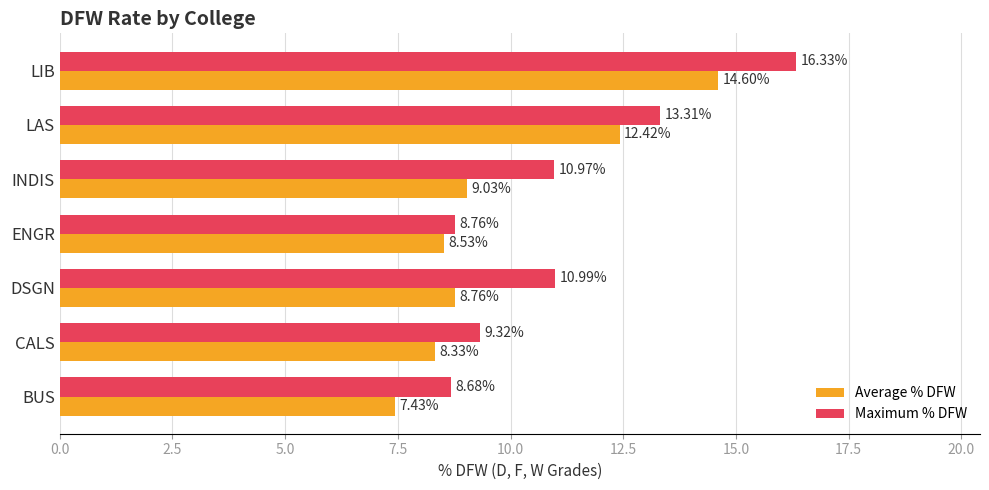

Which series has the largest range (max minus min)?

Maximum % DFW